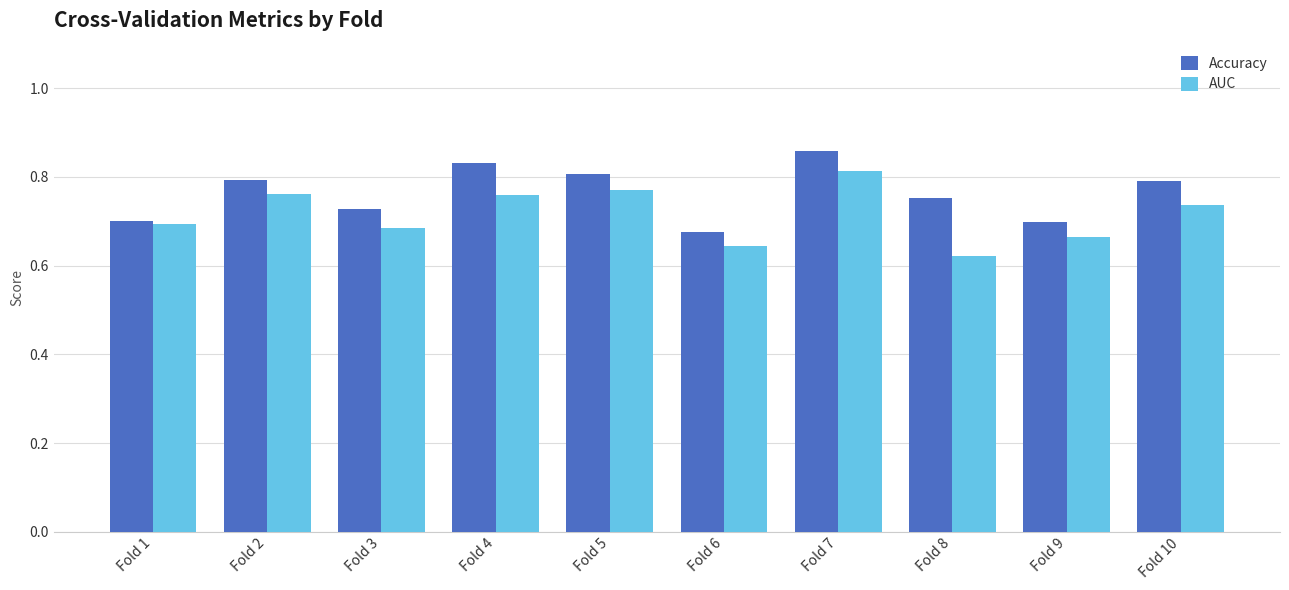

What is the total value across all series at Fold 4?

1.6